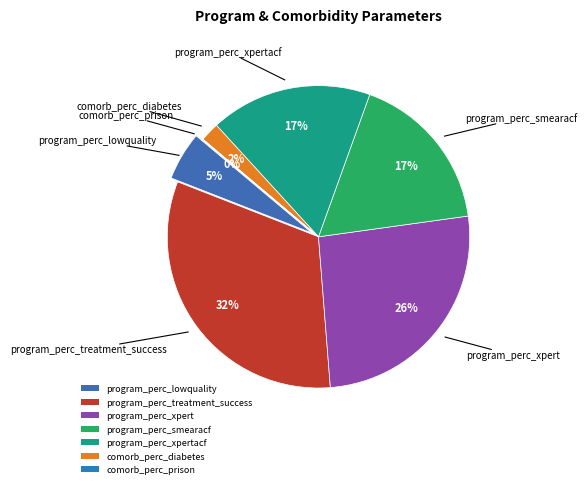

True or false: program_perc_xpert accounts for 26% of the total.

True